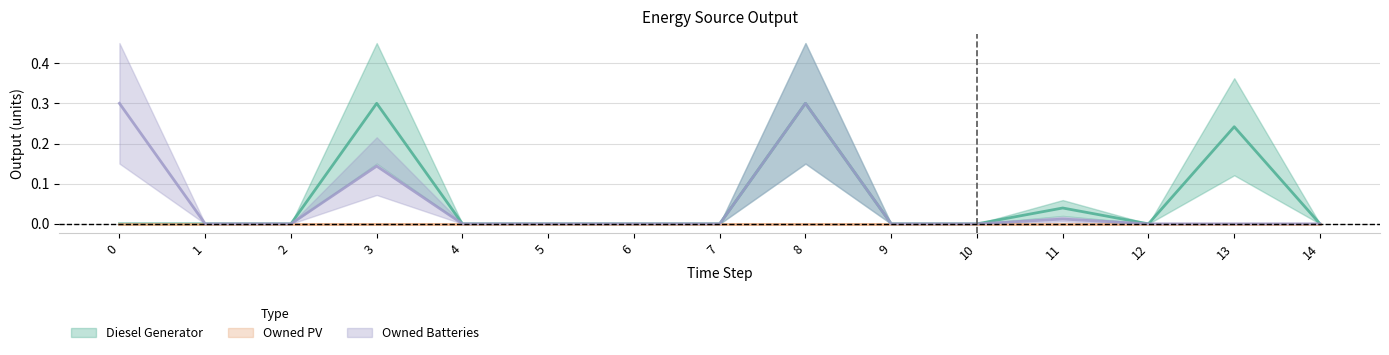

What is the average value of the Diesel Generator series?

0.1